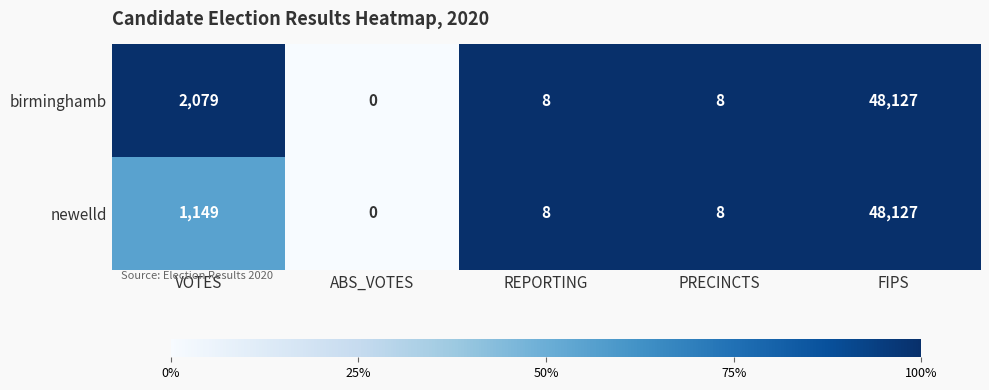

What is the difference between the second highest and second lowest values in the newelld series?

1141